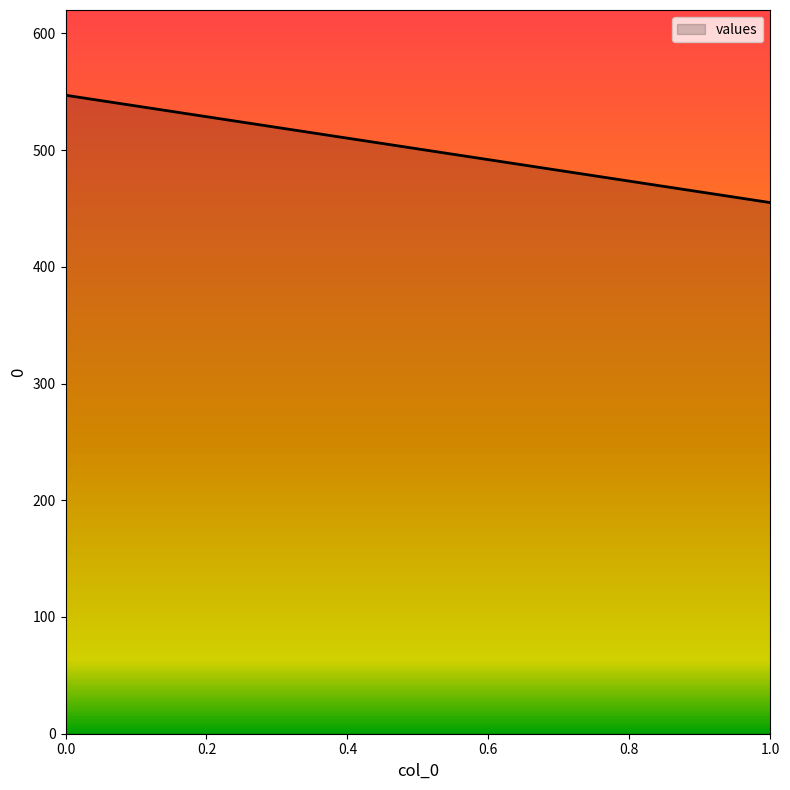

How many series are shown in this chart?

1